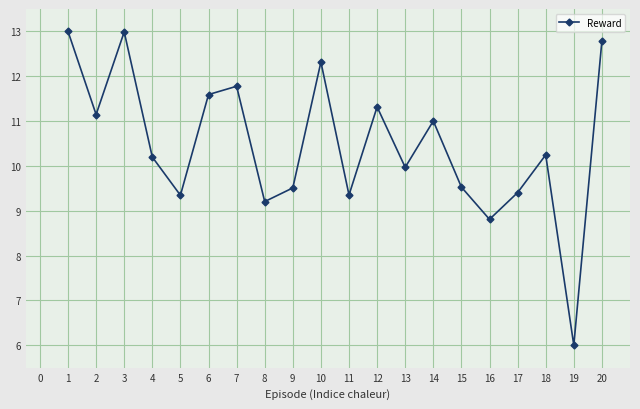

What is the value of the 15th point from the left?

9.5